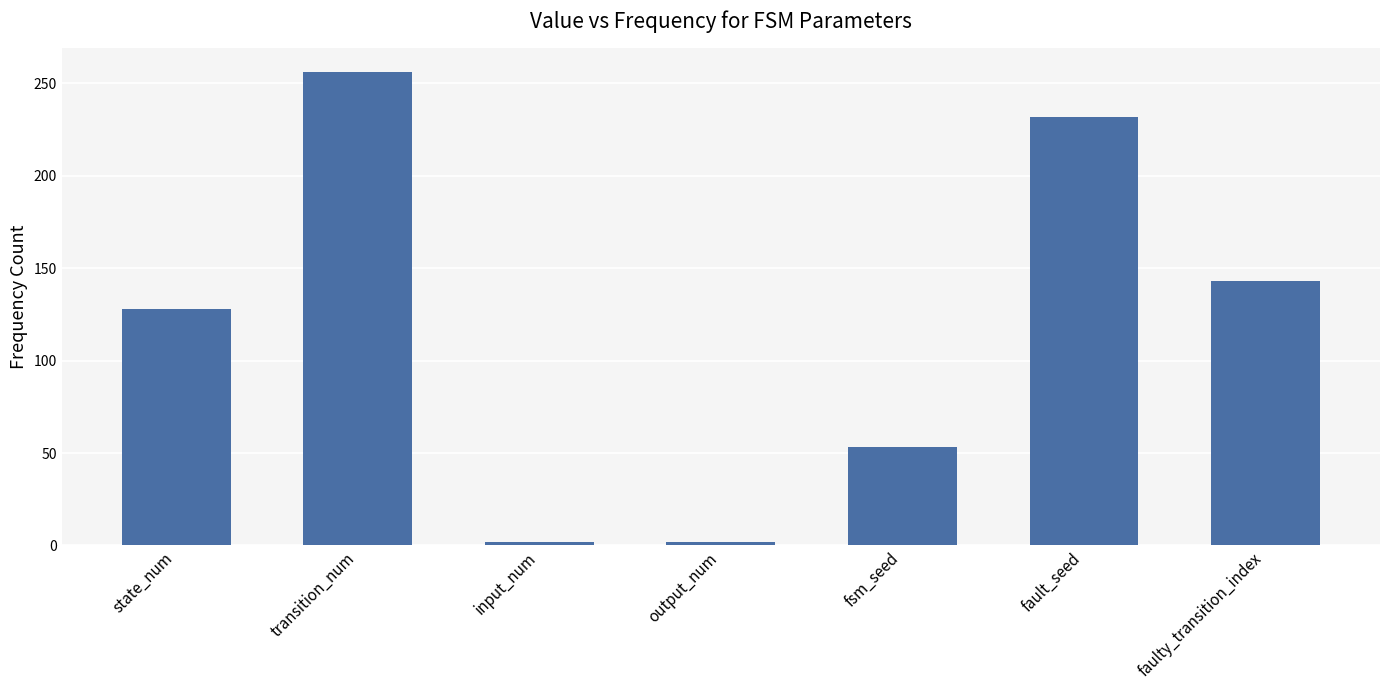

What is the approximate value at transition_num?

256